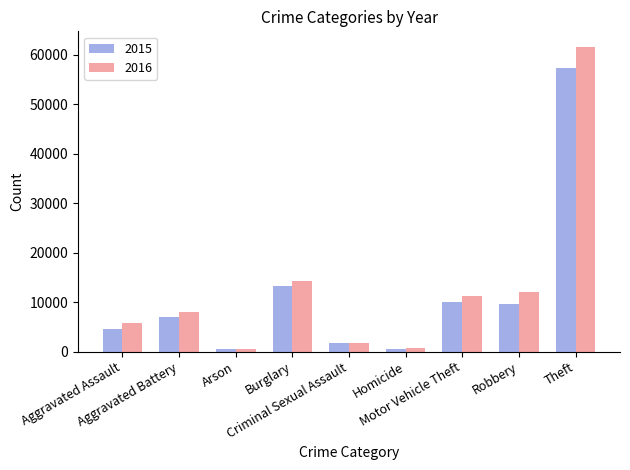

How many values in the 2015 series are below 7018?

4